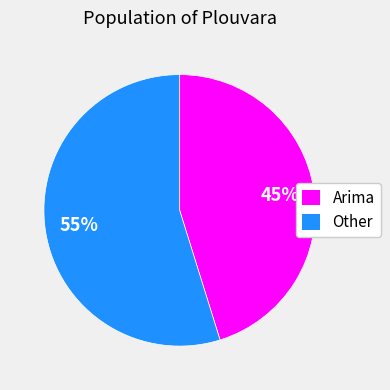

Which slice represents more than half of the pie?

Other